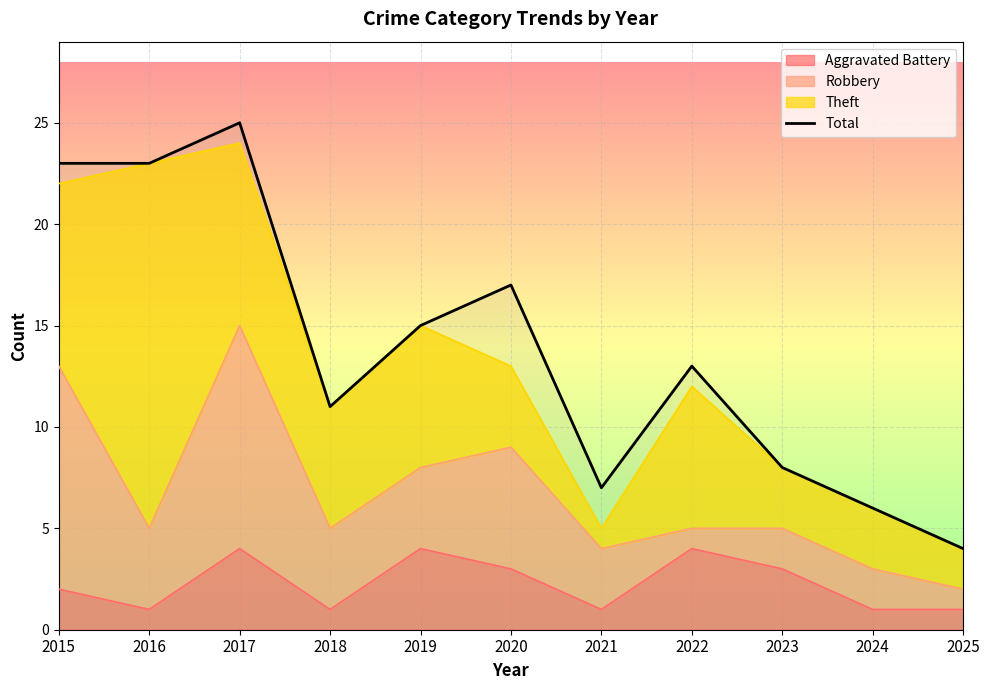

At which category does the chart reach its minimum across all series?

2025